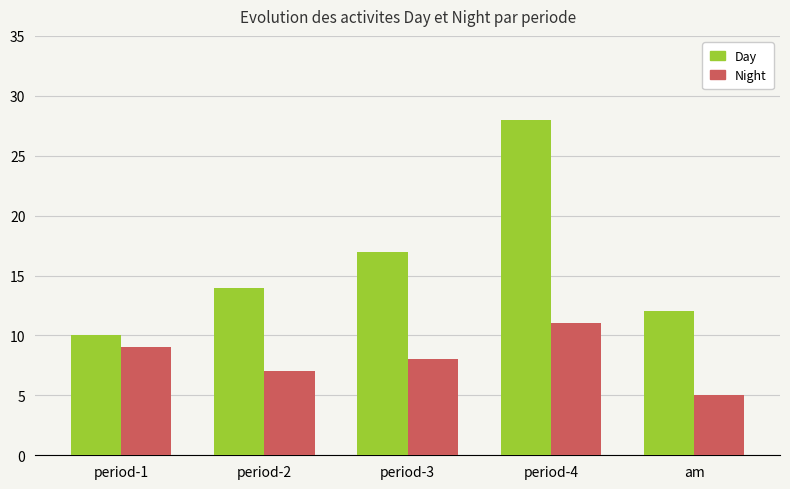

Which series has the widest spread of values?

Day